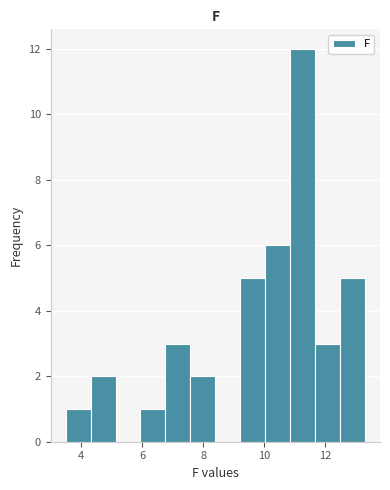

Reading left to right, list every bar in this chart as the range it spans on the x-axis followed by its height. Neither the bar edges nor the heights are printed on the chart, so give them approximately, as read against the axes.

3.6 to 4.4: 1
4.4 to 5.2: 2
5.2 to 6.0: 0
6.0 to 6.8: 1
6.8 to 7.6: 3
7.6 to 8.4: 2
8.4 to 9.2: 0
9.2 to 10.0: 5
10.0 to 10.8: 6
10.8 to 11.6: 12
11.6 to 12.4: 3
12.4 to 13.4: 5